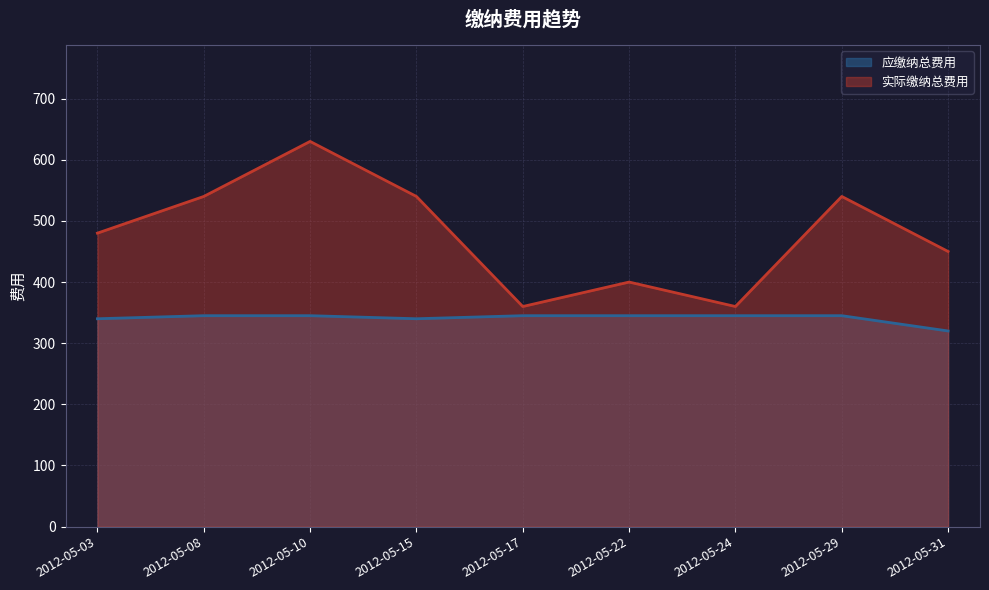

What are all the series names shown in the legend?

应缴纳总费用, 实际缴纳总费用